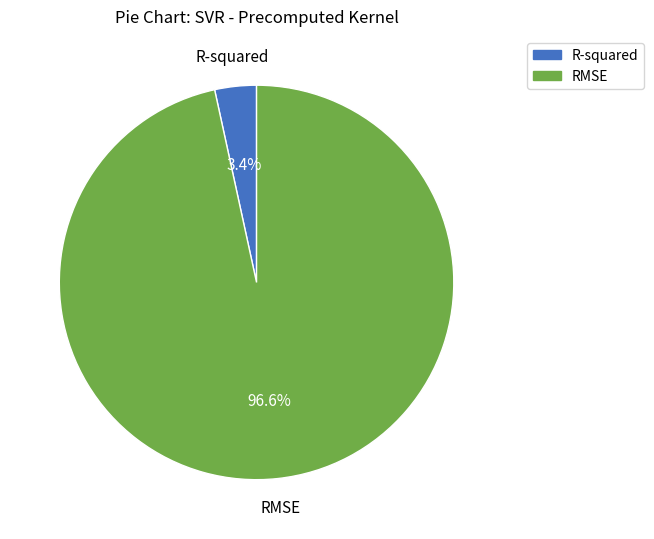

Which category accounts for the majority?

RMSE